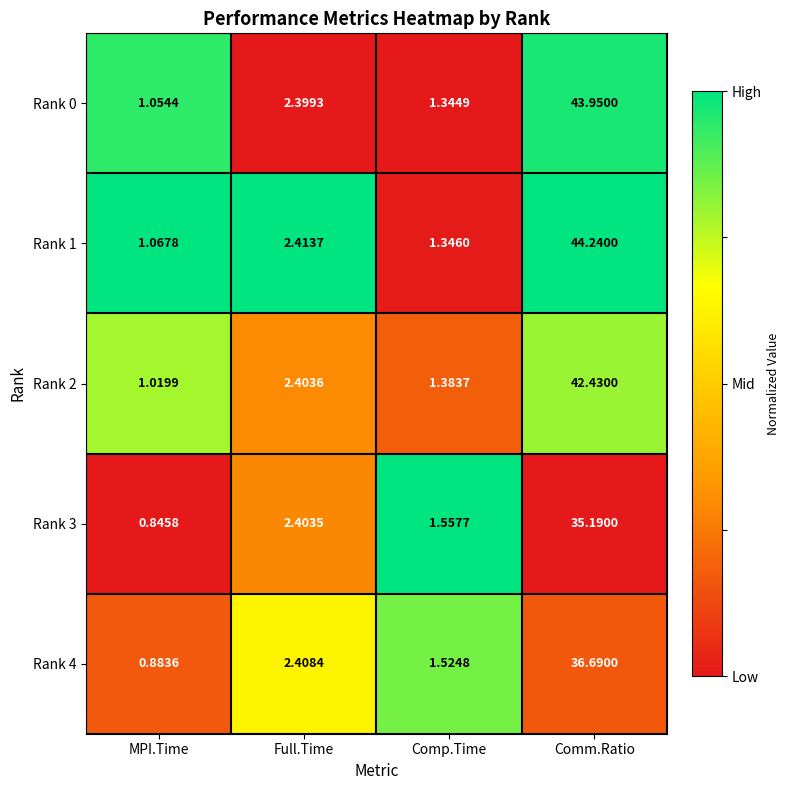

Where does the Rank 1 series first go above 2?

Full.Time